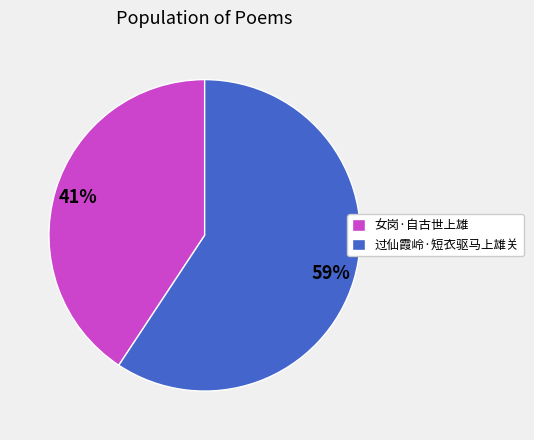

How many slices are in this pie chart?

2